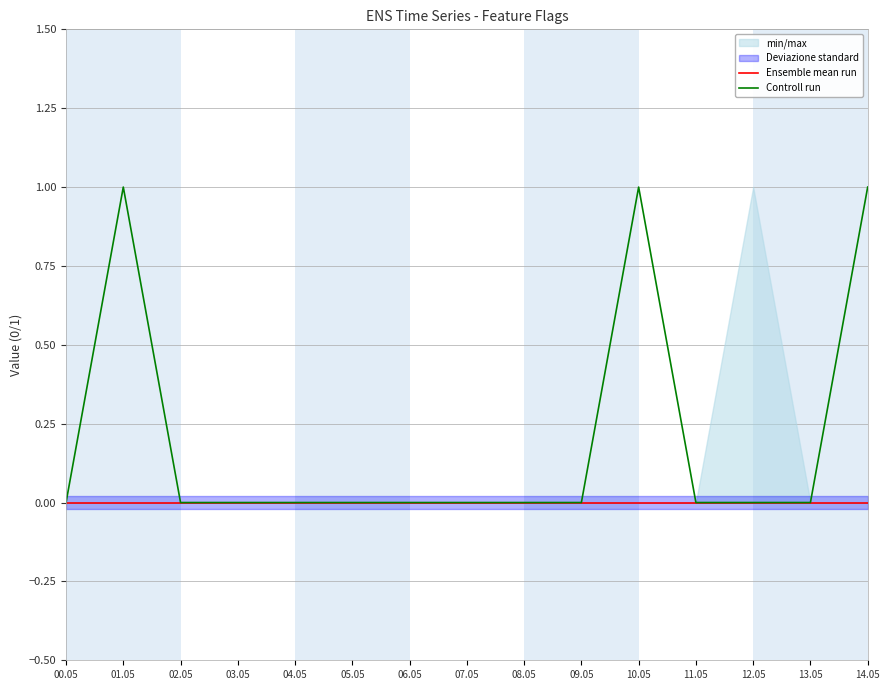

Does the chart have visible grid lines?

Yes